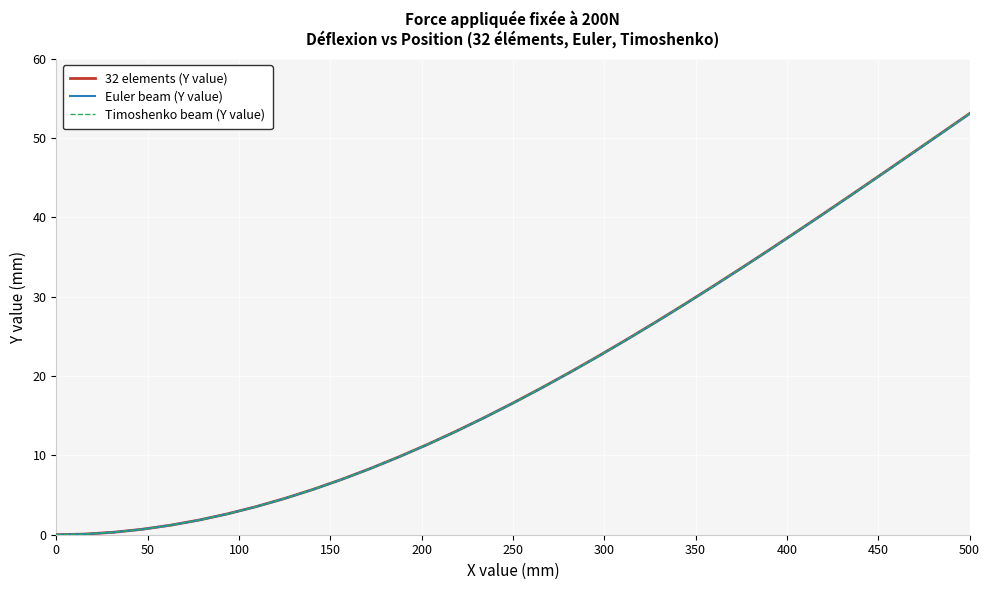

Reading right to left, what are all the values shown in this chart?

32 elements (Y value): 53.1	50.6	48.1	45.6	43.2	40.8	38.3	36.0	33.6	31.3	29.0	26.8	24.6	22.5	20.5	18.5	16.6	14.8	13.0	11.4	9.8	8.3	7.0	5.7	4.6	3.5	2.6	1.8	1.2	0.7	0.3	0.1	0.0
Euler beam (Y value): 53.1	50.6	48.1	45.6	43.2	40.7	38.3	35.9	33.6	31.3	29.0	26.8	24.6	22.5	20.5	18.5	16.6	14.8	13.0	11.4	9.8	8.3	7.0	5.7	4.6	3.5	2.6	1.8	1.2	0.7	0.3	0.1	0.0
Timoshenko beam (Y value): 53.1	50.6	48.1	45.6	43.2	40.8	38.3	36.0	33.6	31.3	29.0	26.8	24.6	22.5	20.5	18.5	16.6	14.8	13.0	11.4	9.8	8.3	7.0	5.7	4.6	3.5	2.6	1.8	1.2	0.7	0.3	0.1	0.0